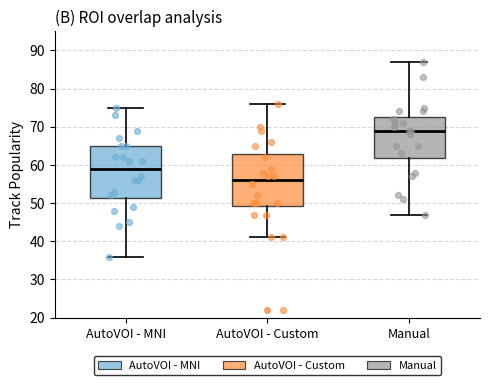

Where is the lower edge of the box for Manual on the y-axis? The values are not printed on the chart, so give them approximately, as read against the axis.

62